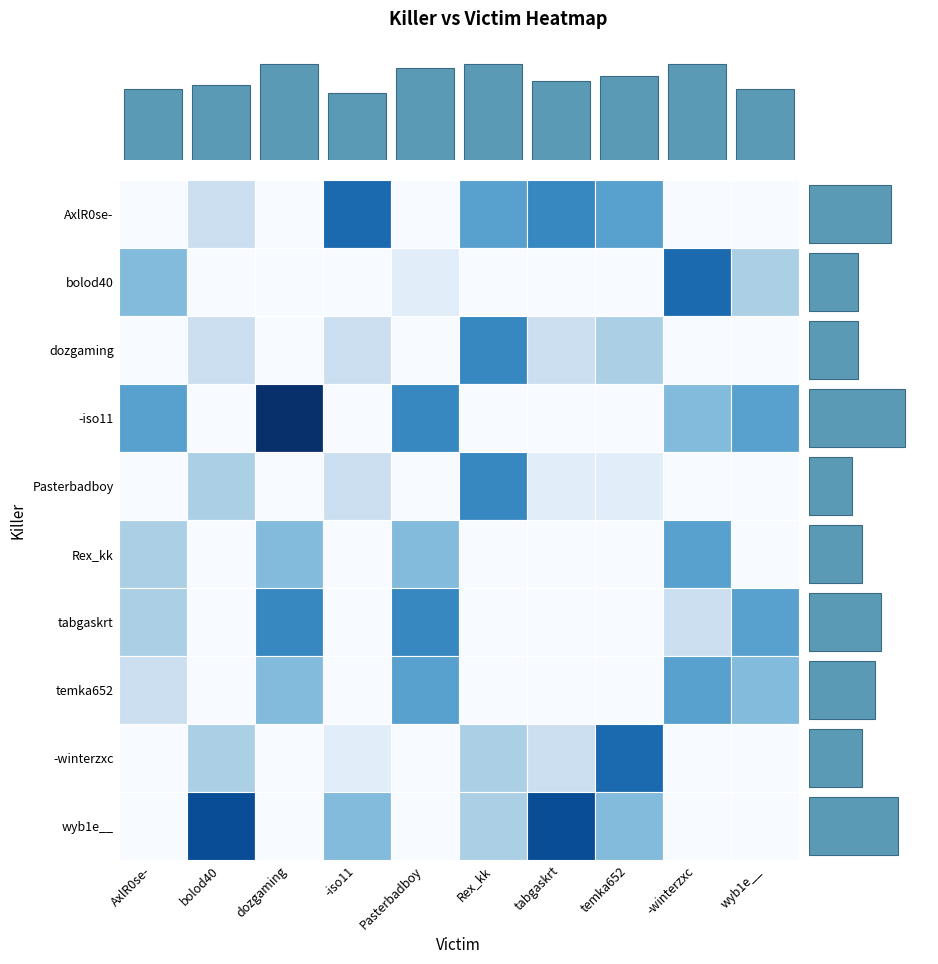

What is the difference between the second highest and second lowest values in the col_sums series?

6